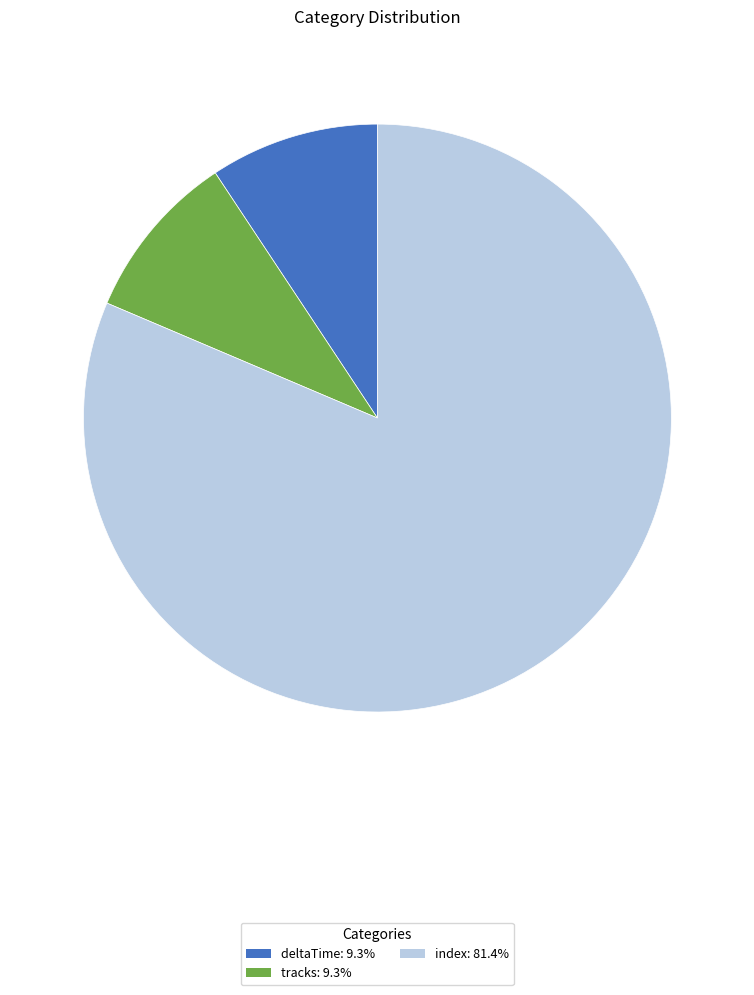

Approximately how many times larger is the value at deltaTime: 9.3% compared to tracks: 9.3%?

1.0